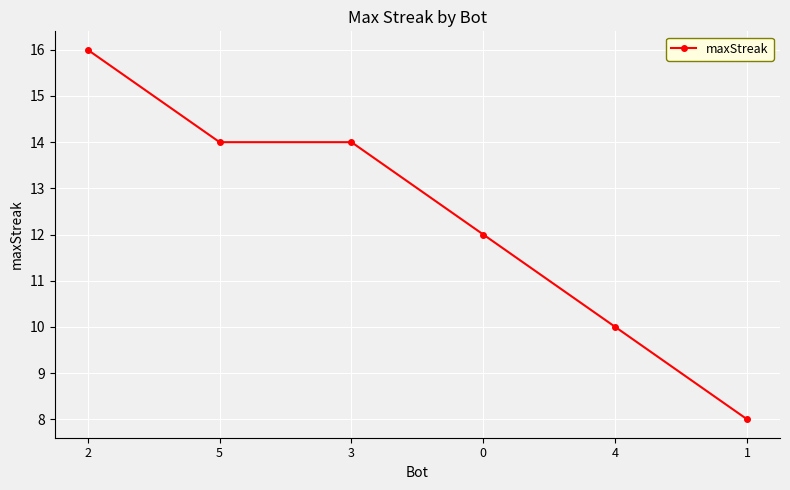

How many values are between 10 and 14?

4